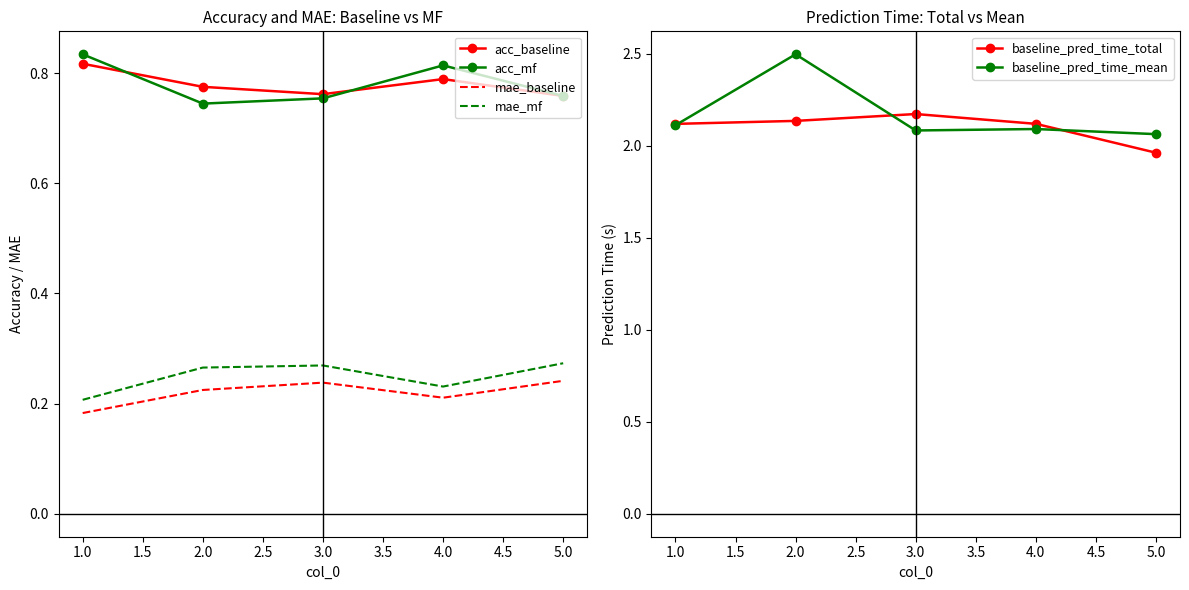

The value of mae_baseline at 2.0 is 0.4. True or false?

False